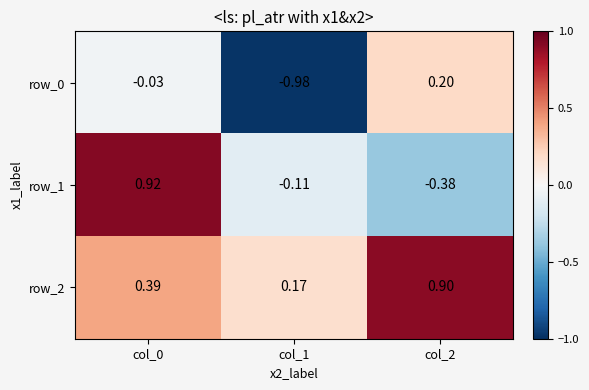

How many data points does each series have?

3